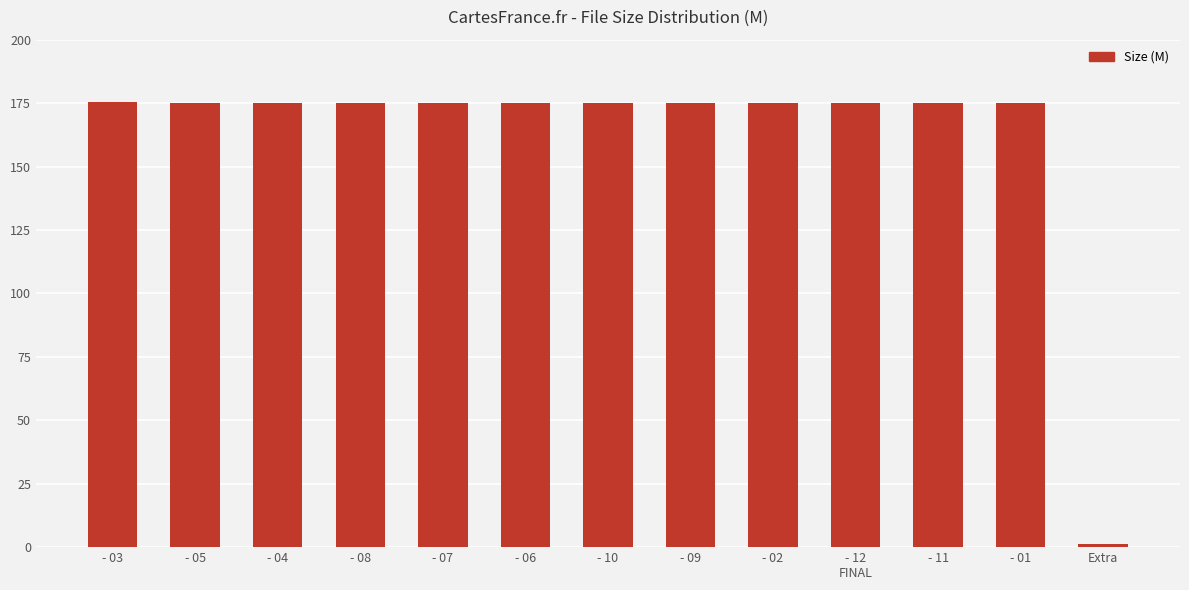

What is the difference between the maximum and minimum values?

174.2